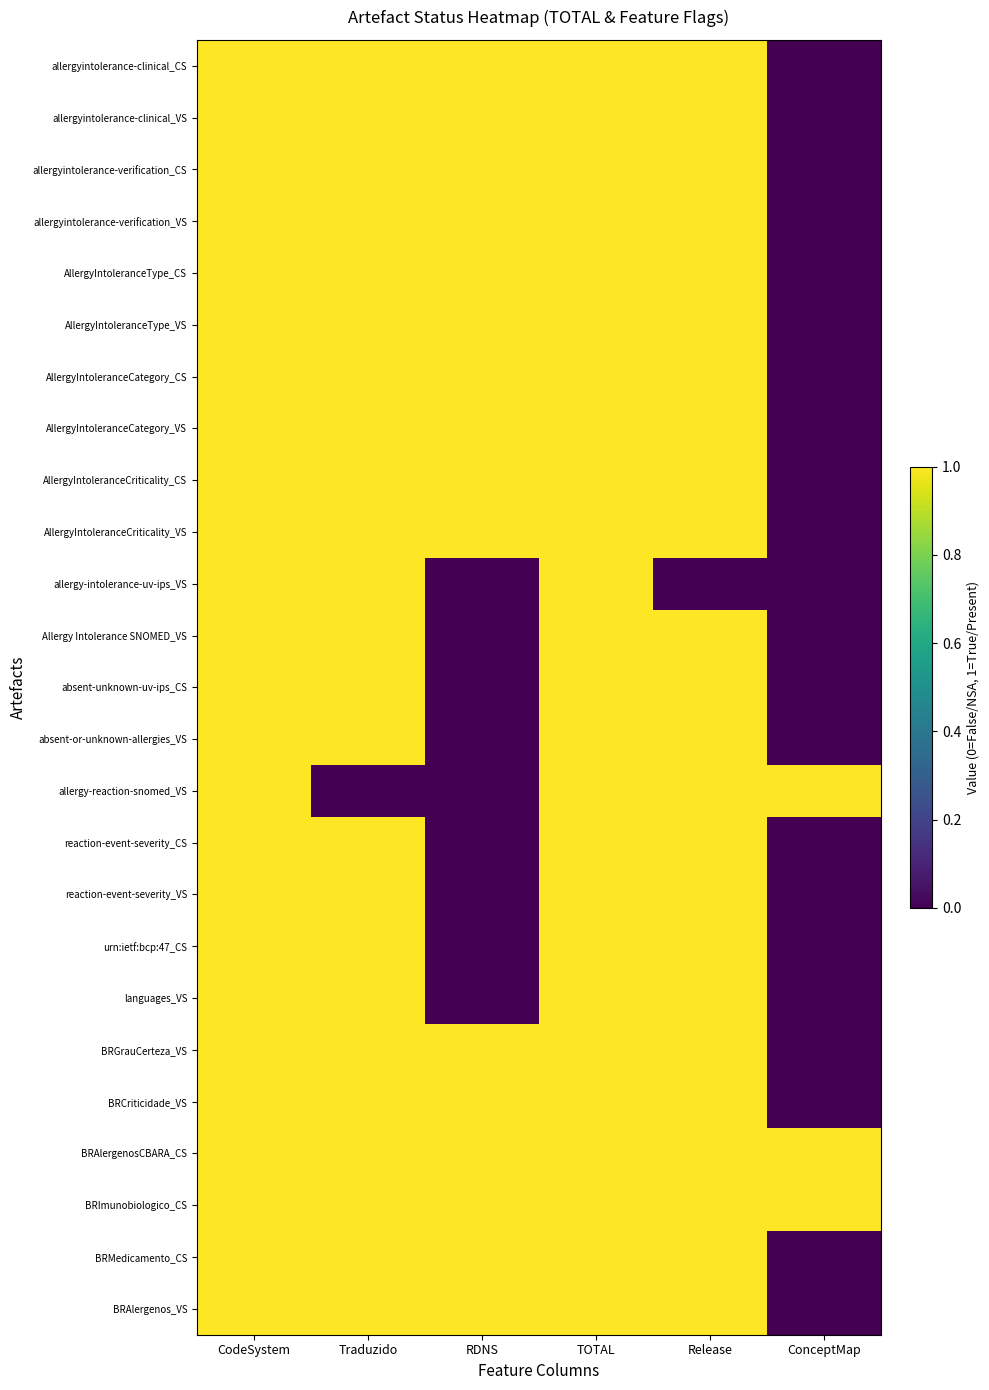

List the series in order of their peak value, lowest first.

allergyintolerance-clinical_CS, allergyintolerance-clinical_VS, allergyintolerance-verification_CS, allergyintolerance-verification_VS, AllergyIntoleranceType_CS, AllergyIntoleranceType_VS, AllergyIntoleranceCategory_CS, AllergyIntoleranceCategory_VS, AllergyIntoleranceCriticality_CS, AllergyIntoleranceCriticality_VS, allergy-intolerance-uv-ips_VS, Allergy Intolerance SNOMED_VS, absent-unknown-uv-ips_CS, absent-or-unknown-allergies_VS, allergy-reaction-snomed_VS, reaction-event-severity_CS, reaction-event-severity_VS, urn:ietf:bcp:47_CS, languages_VS, BRGrauCerteza_VS, BRCriticidade_VS, BRAlergenosCBARA_CS, BRImunobiologico_CS, BRMedicamento_CS, BRAlergenos_VS